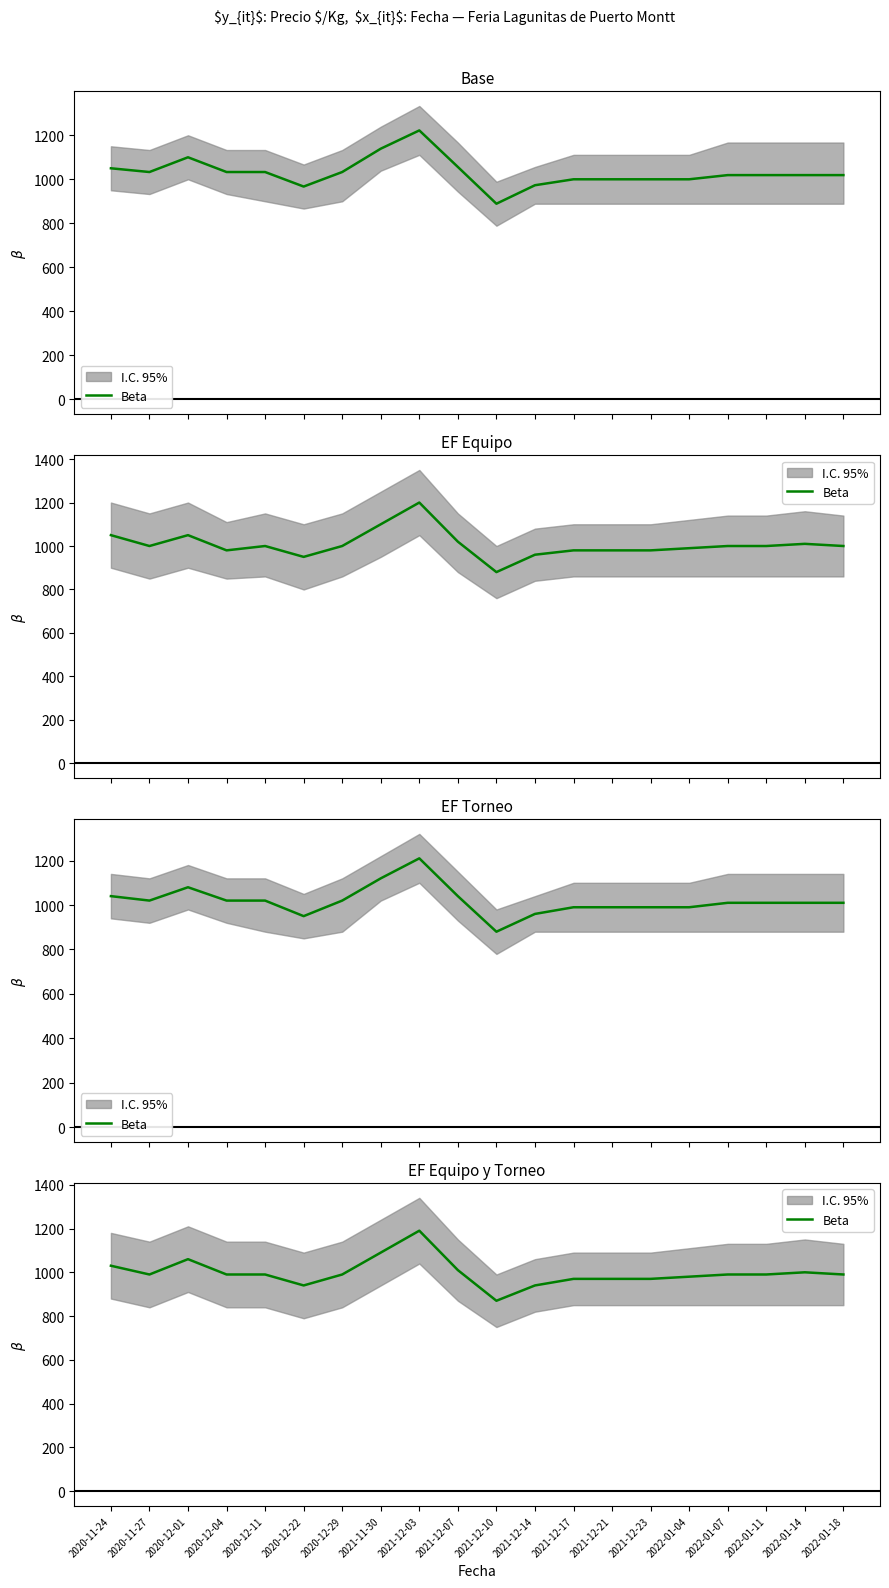

What is the ratio of the value at 2022-01-04 to the value at 2020-12-22?

1.0